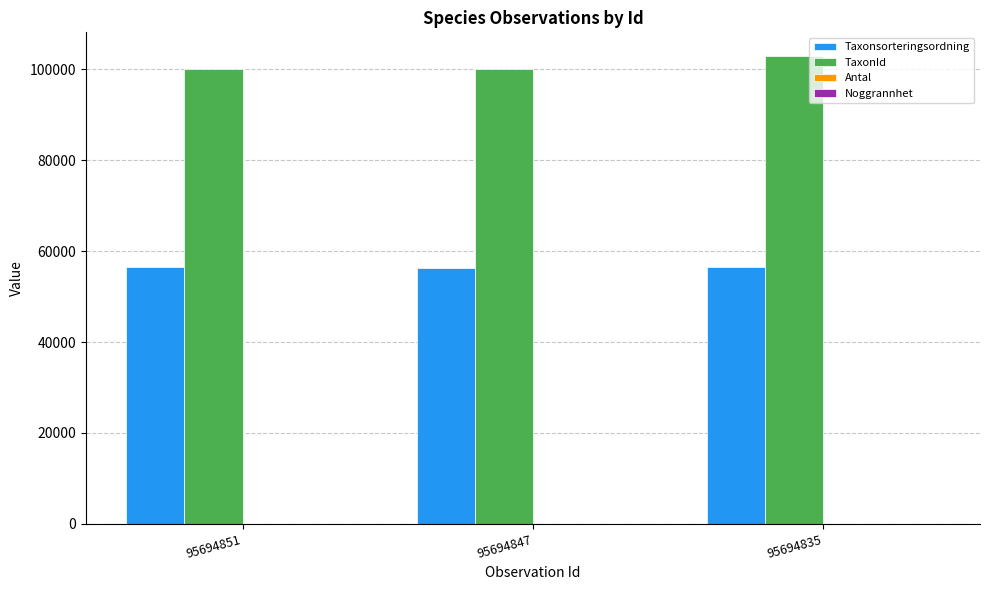

Which series changed the most between 95694851 and 95694835?

TaxonId